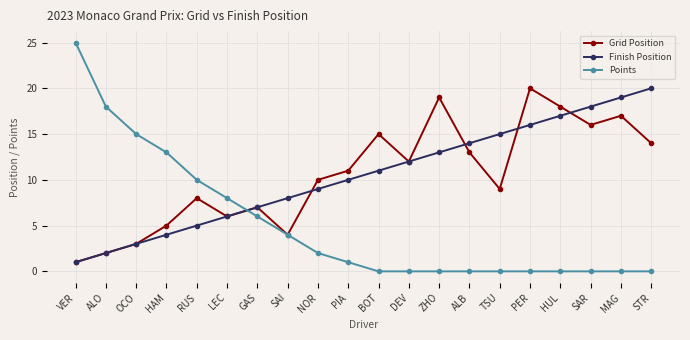

What is the difference between the highest and lowest values at LEC?

2